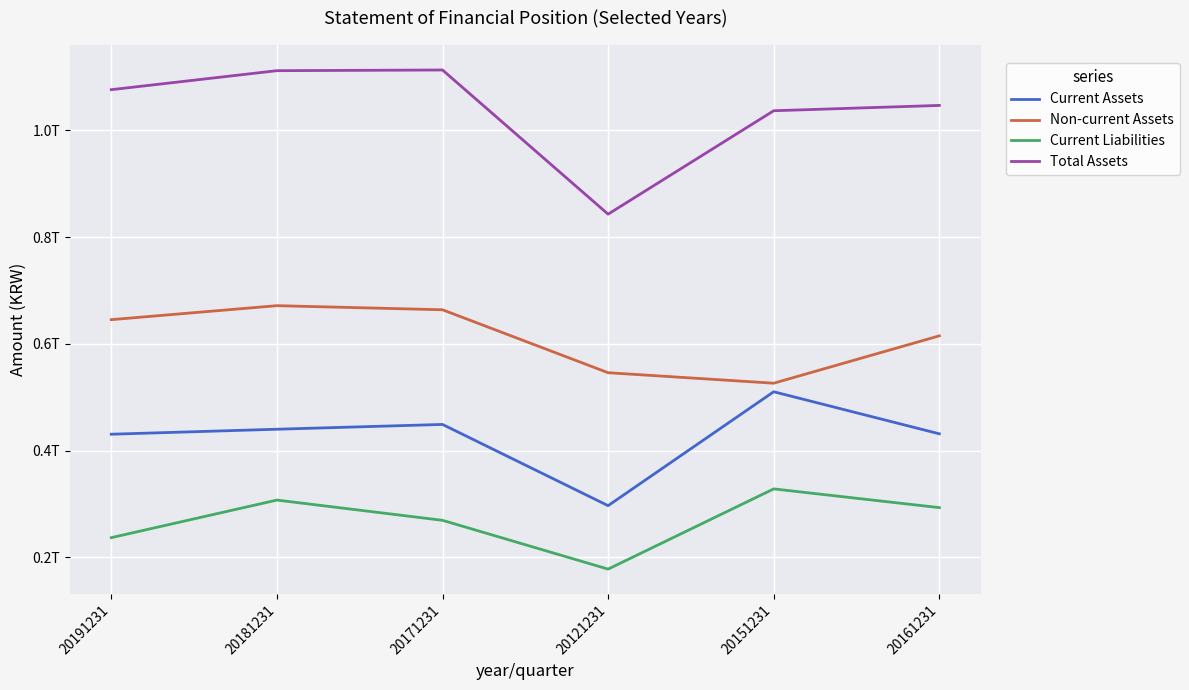

Reading left to right, transcribe all the data shown in this chart.

Current Assets: 20191231=430837914201	20181231=440202101773	20171231=449171989772	20121231=297017009079	20151231=510398942169	20161231=431637617112
Non-current Assets: 20191231=645447899630	20181231=671654020457	20171231=663976618652	20121231=546064782260	20151231=526410076375	20161231=615147379398
Current Liabilities: 20191231=237110542358	20181231=307482217736	20171231=269567899851	20121231=178154609237	20151231=328418899550	20161231=293333598600
Total Assets: 20191231=1076285813831	20181231=1111856122230	20171231=1113148608424	20121231=843081791339	20151231=1036809018544	20161231=1046784996510